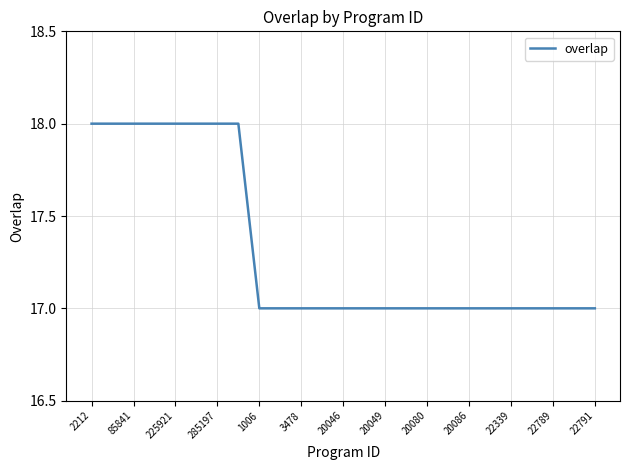

What is the minimum value shown in the chart?

17